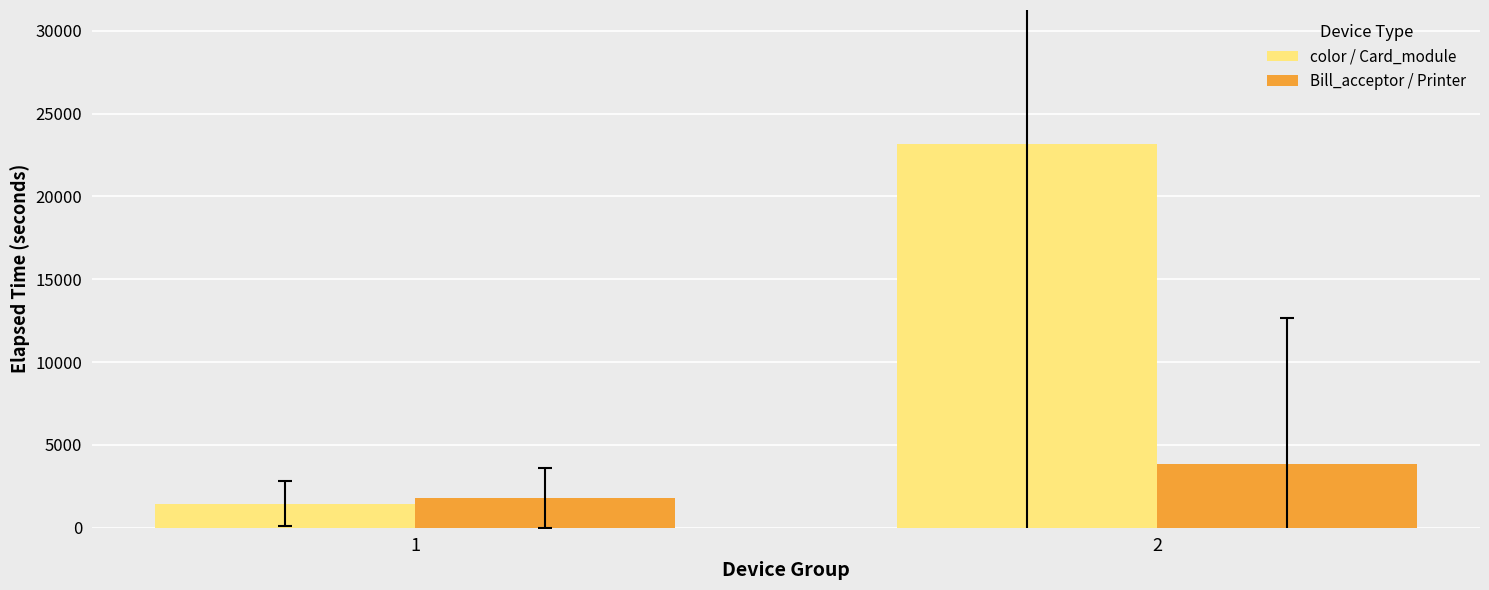

Which series has the largest total across all categories?

color / Card_module